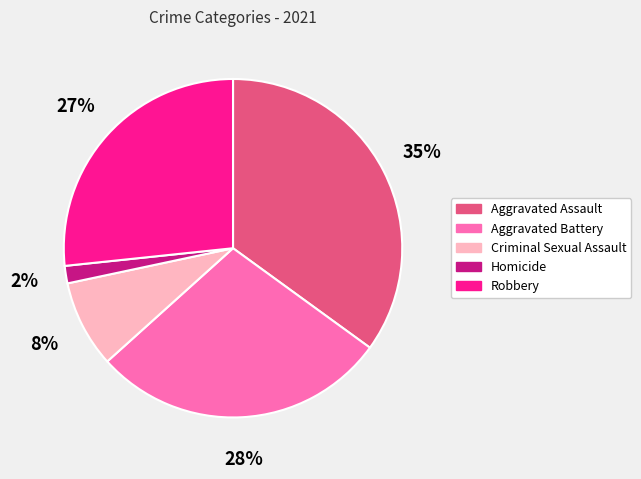

Do Robbery and Aggravated Assault together represent more than half of the pie?

Yes